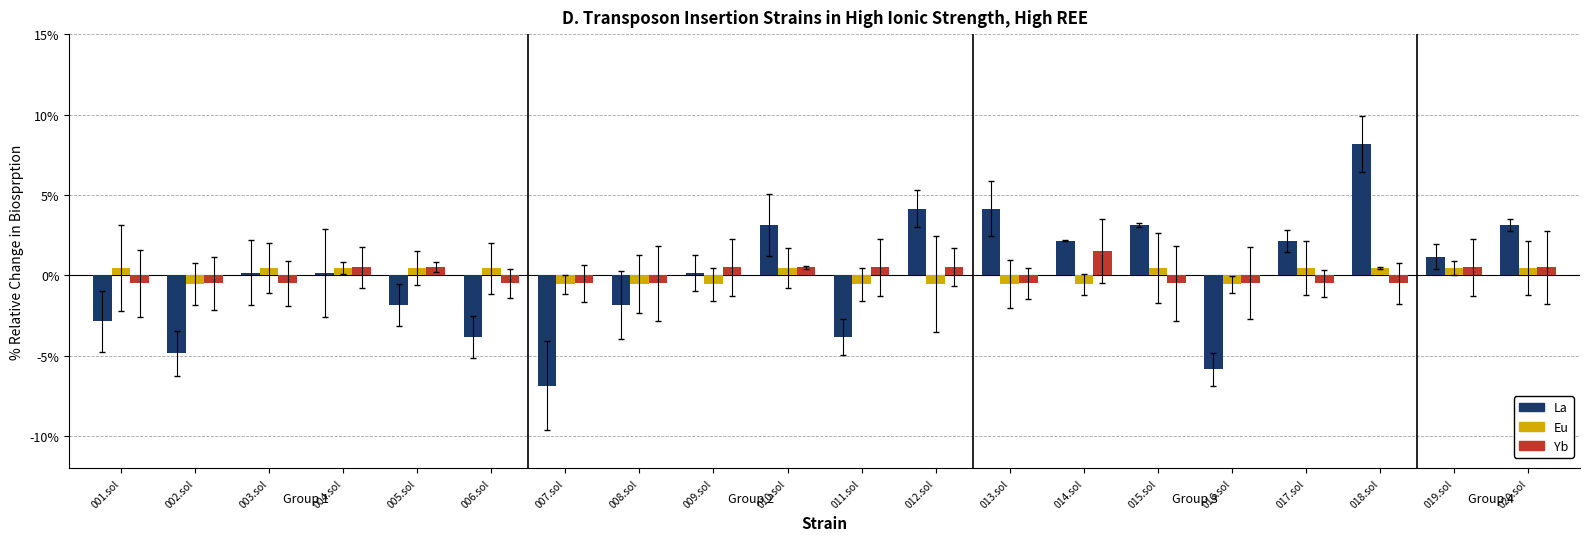

What position from the right is 014.sol?

7